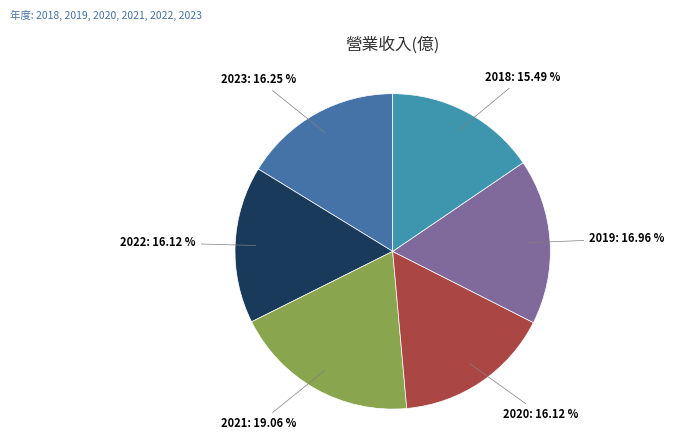

How many slices are in this pie chart?

6